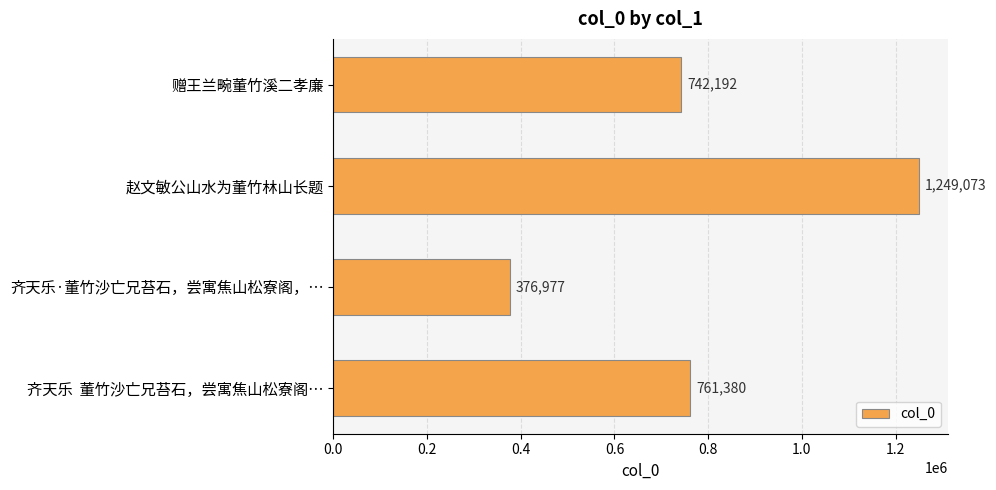

At which label is the value closest to 813025?

齐天乐  董竹沙亡兄苔石，尝寓焦山松寮阁…